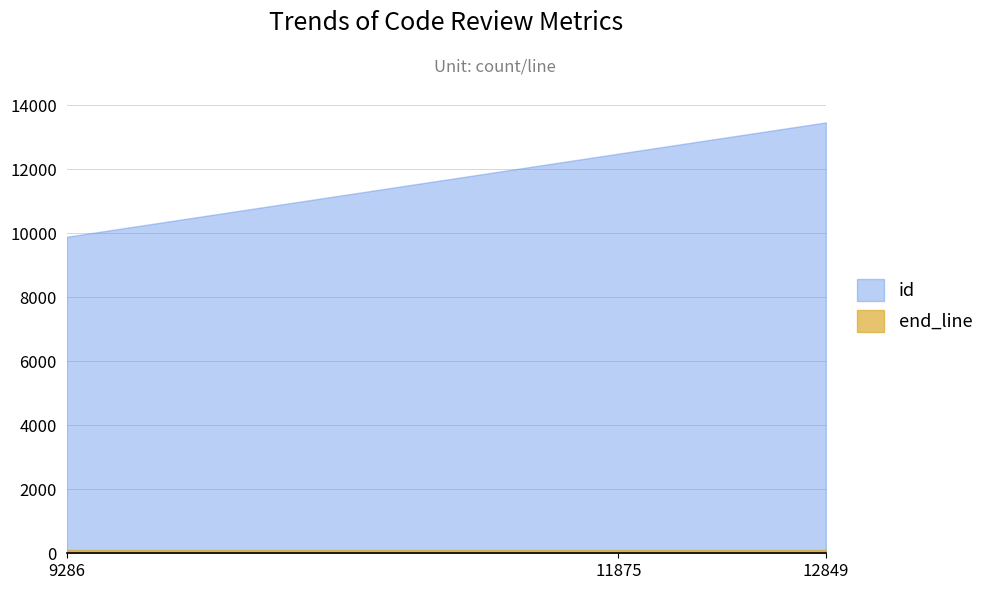

Which series changed the most between 9286 and 11875?

id